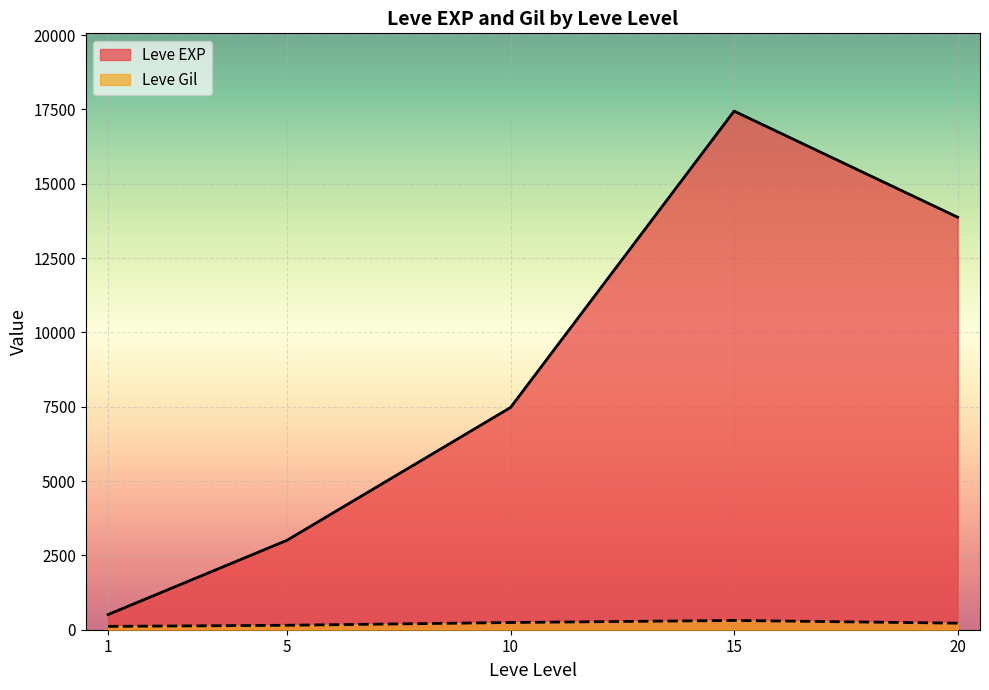

What is the difference between the highest and lowest values at 5?

2859.0